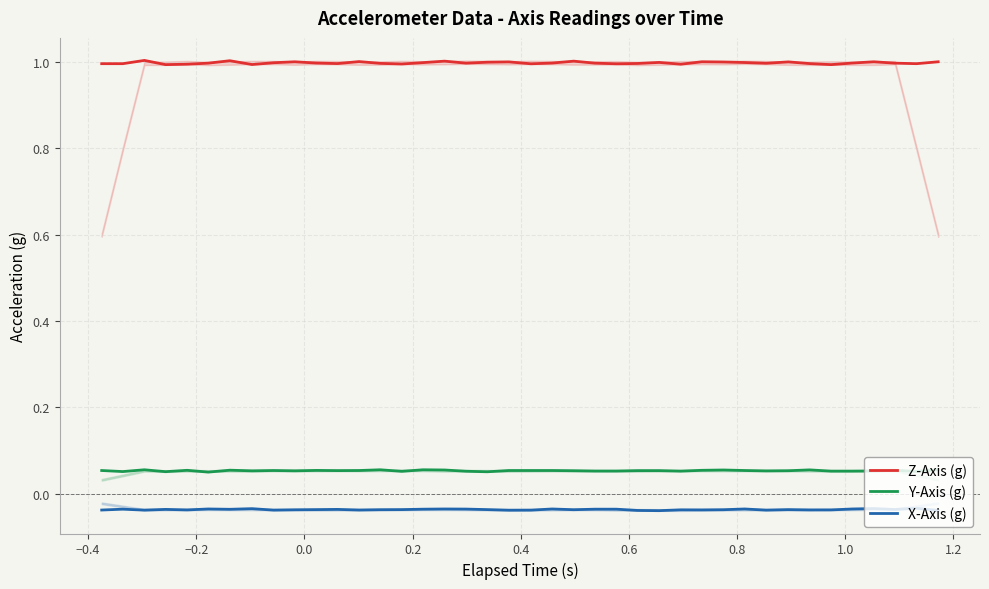

True or false: X-Axis (g) and Z-Axis (g) cross at least once.

False